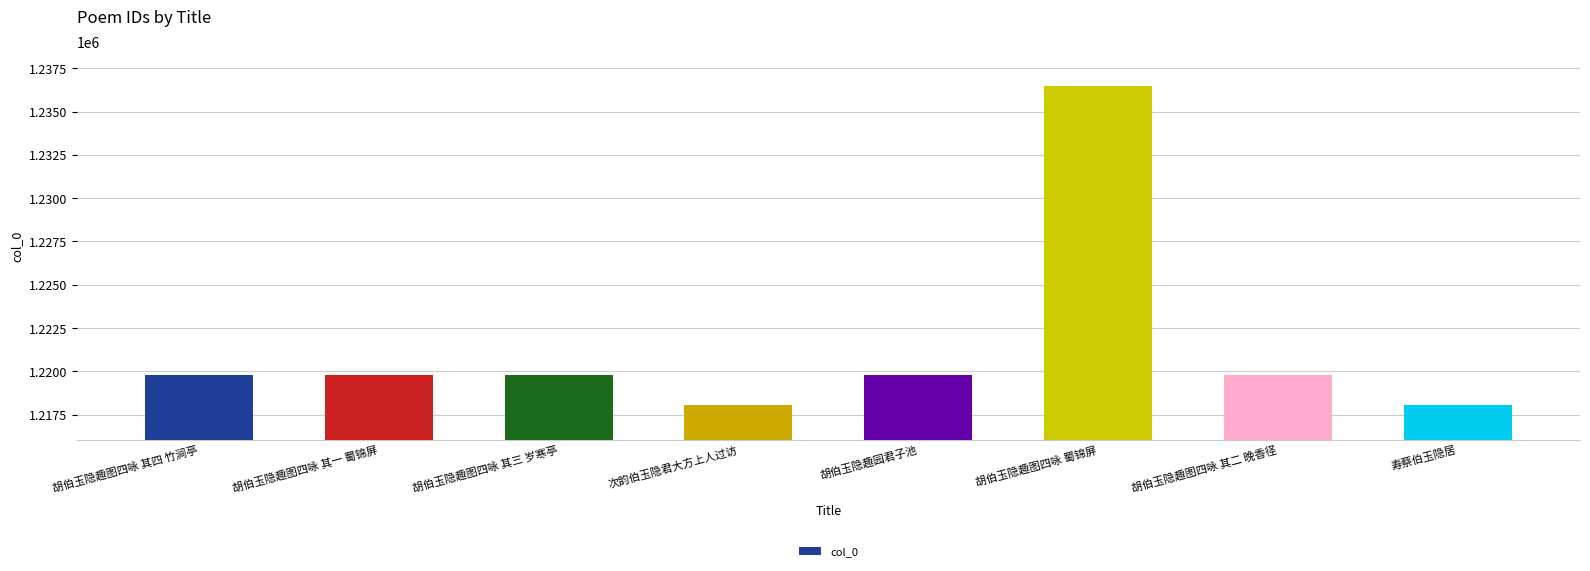

What is the maximum value shown in the chart?

1236466